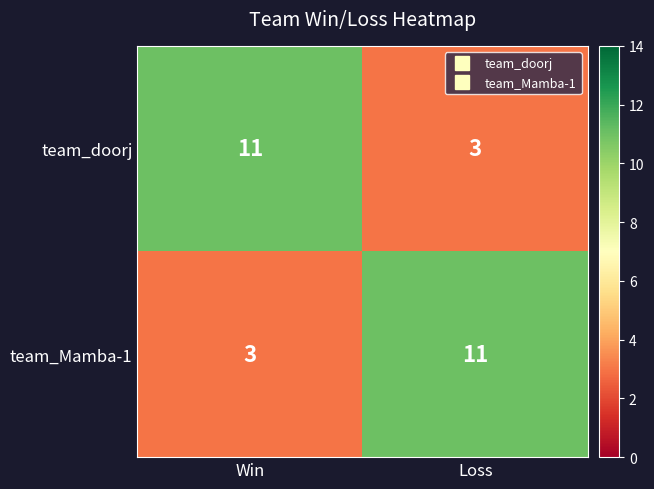

At which label does team_doorj reach its peak?

Win